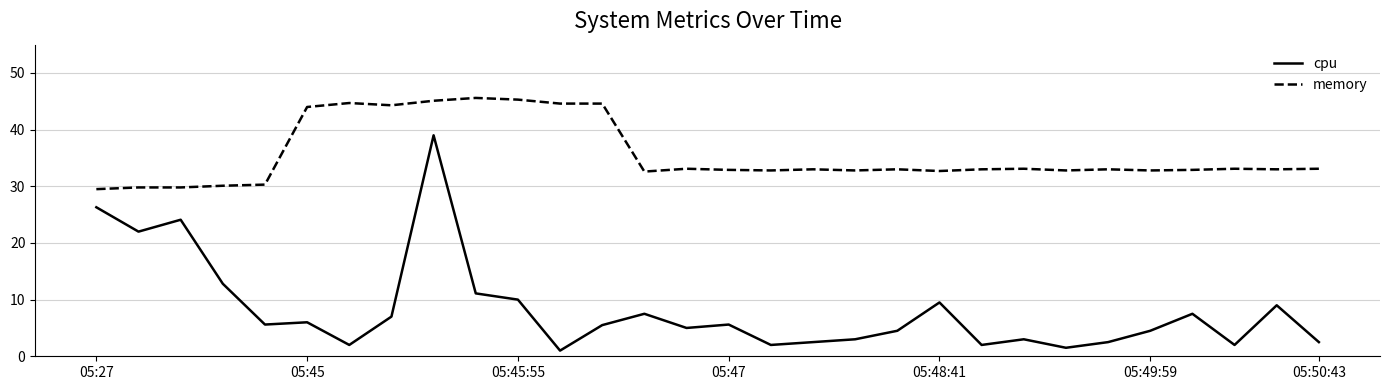

True or false: cpu and memory intersect in this chart.

False